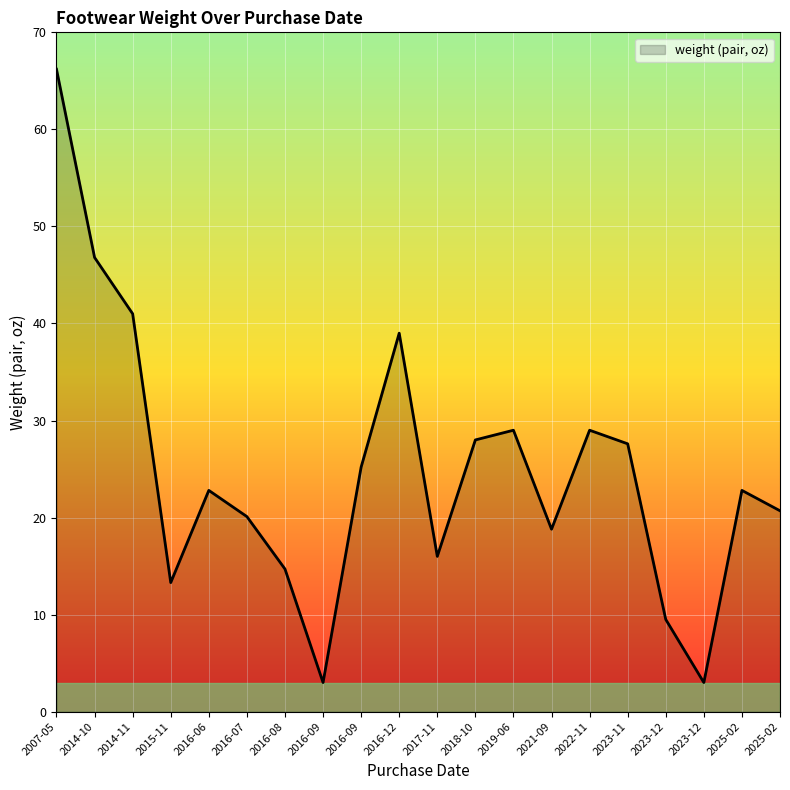

How many lines are shown in the chart?

1